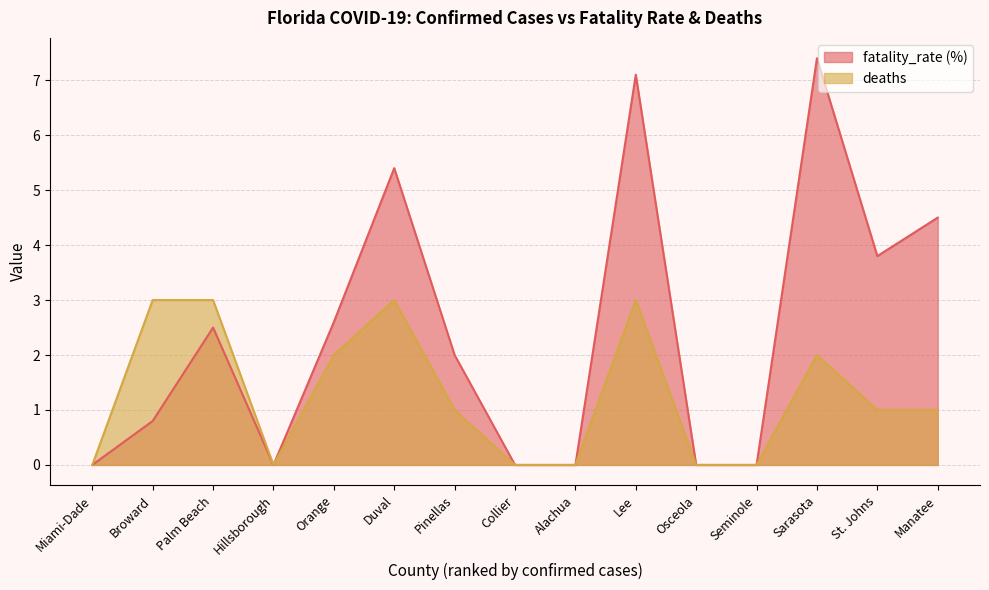

Count the deaths values in the range 0 to 3.

15